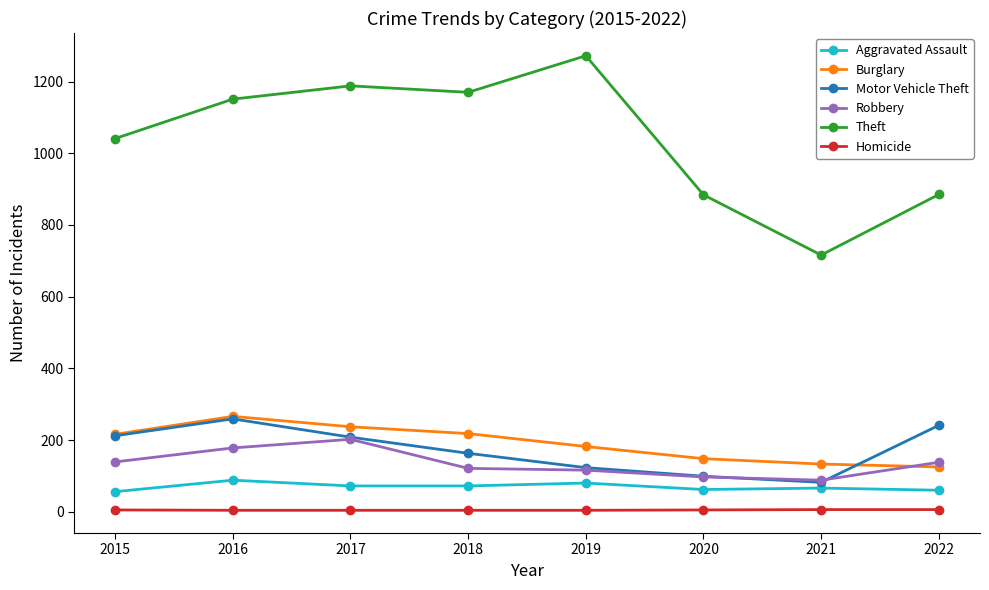

In Robbery, how many points are higher than both neighbors (excluding endpoints)?

1